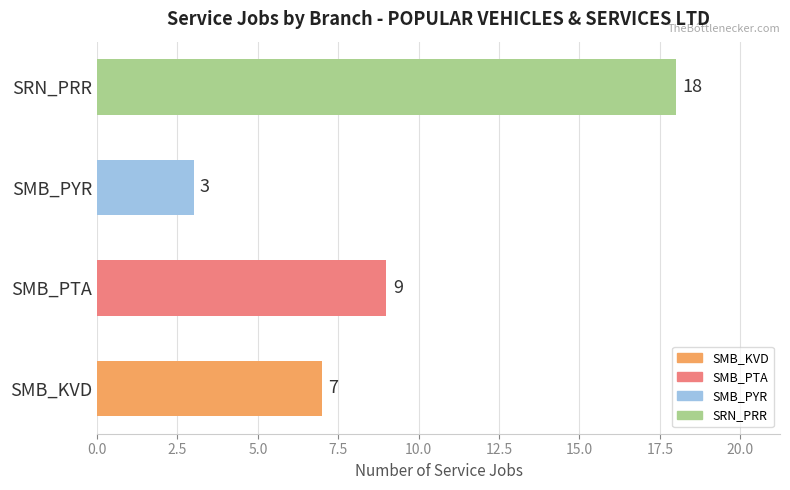

Count the values in the range 7 to 18.

3